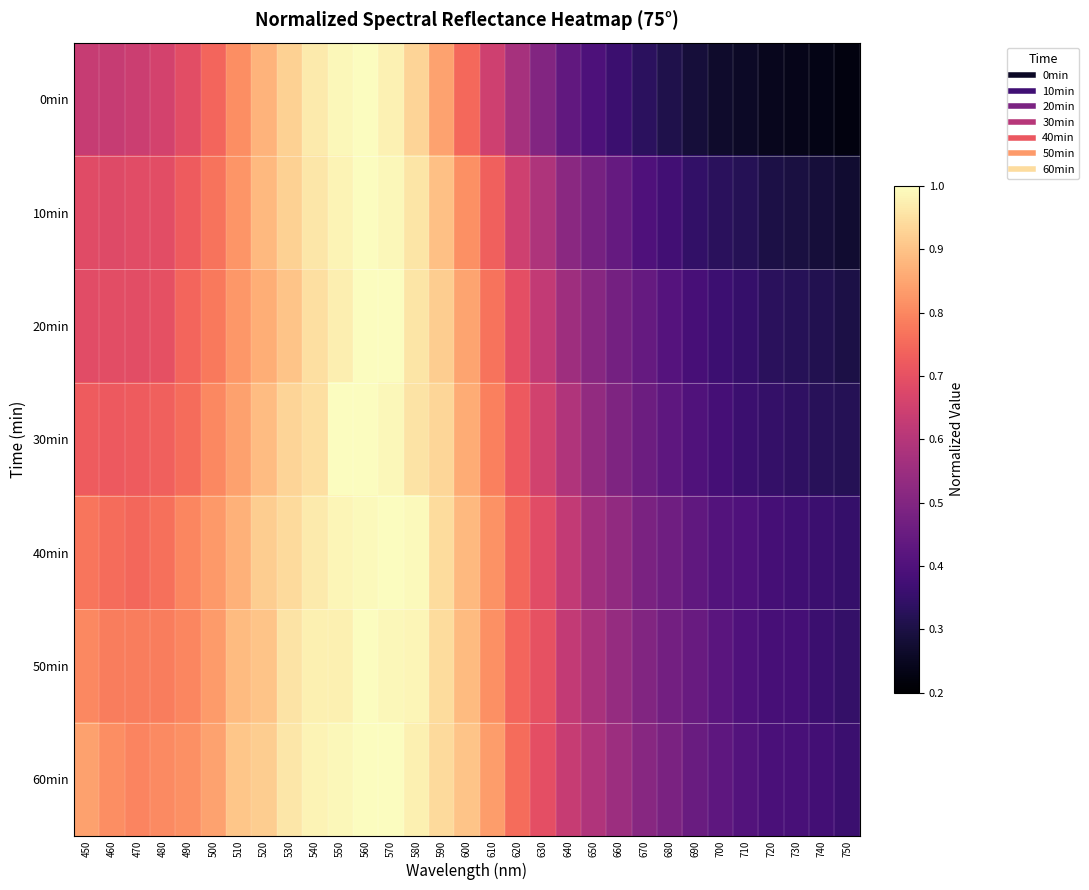

Which series has the largest range (max minus min)?

0min